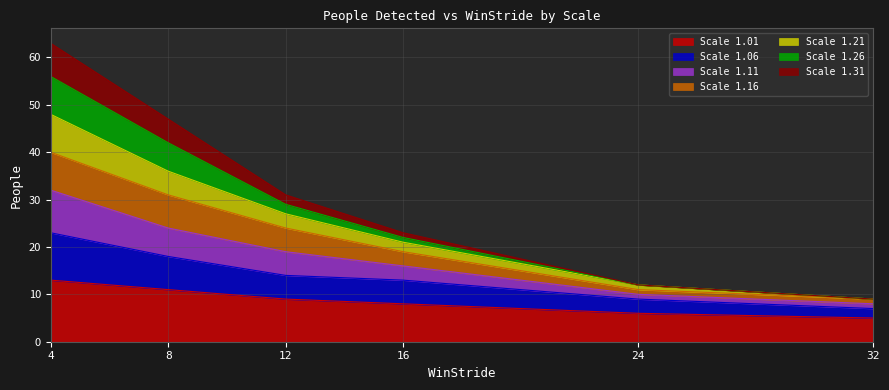

Is it true that Scale 1.01 equals 2 at 12?

False